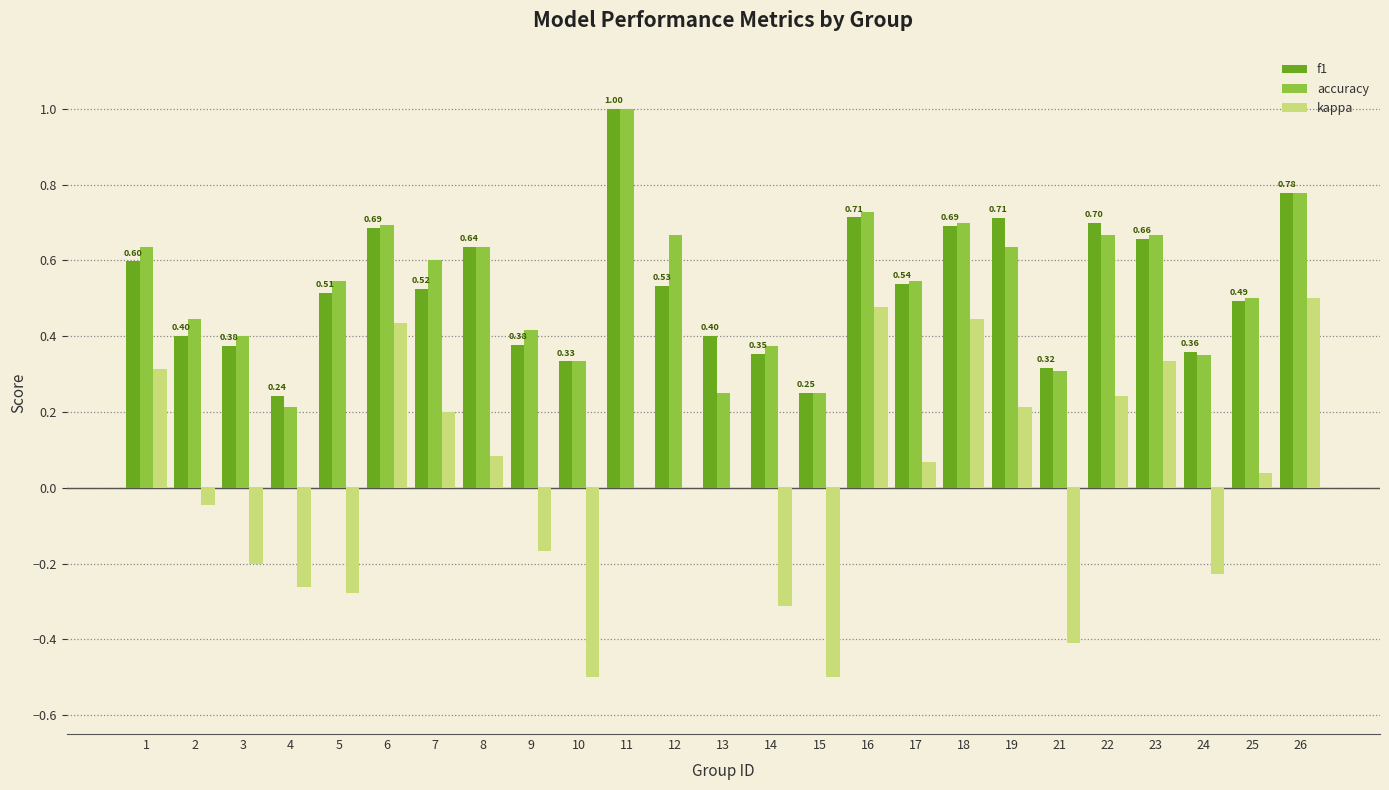

What is the total value across all series at 18?

1.8